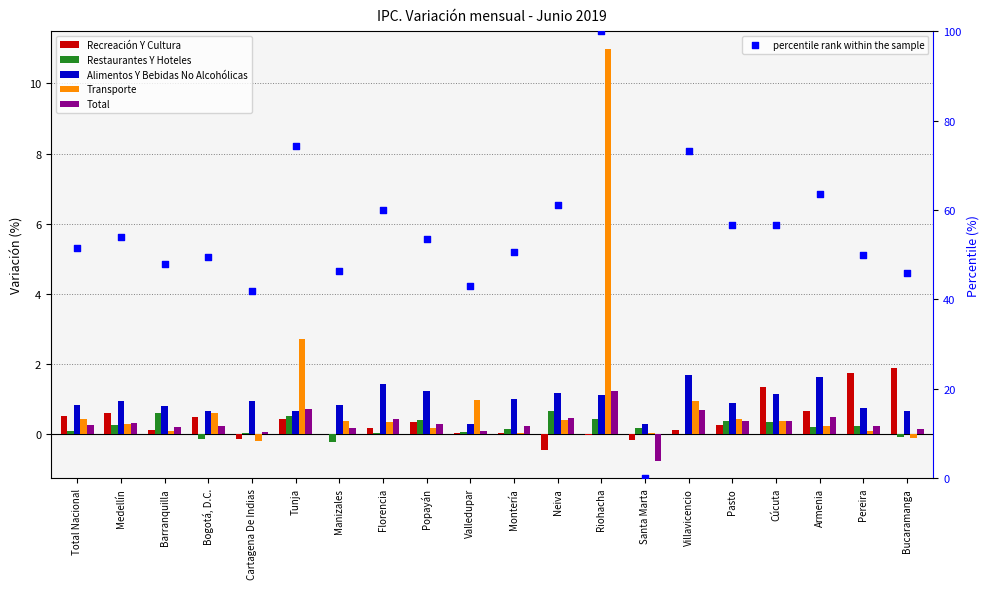

Which series reaches the maximum Y coordinate?

percentile rank within the sample